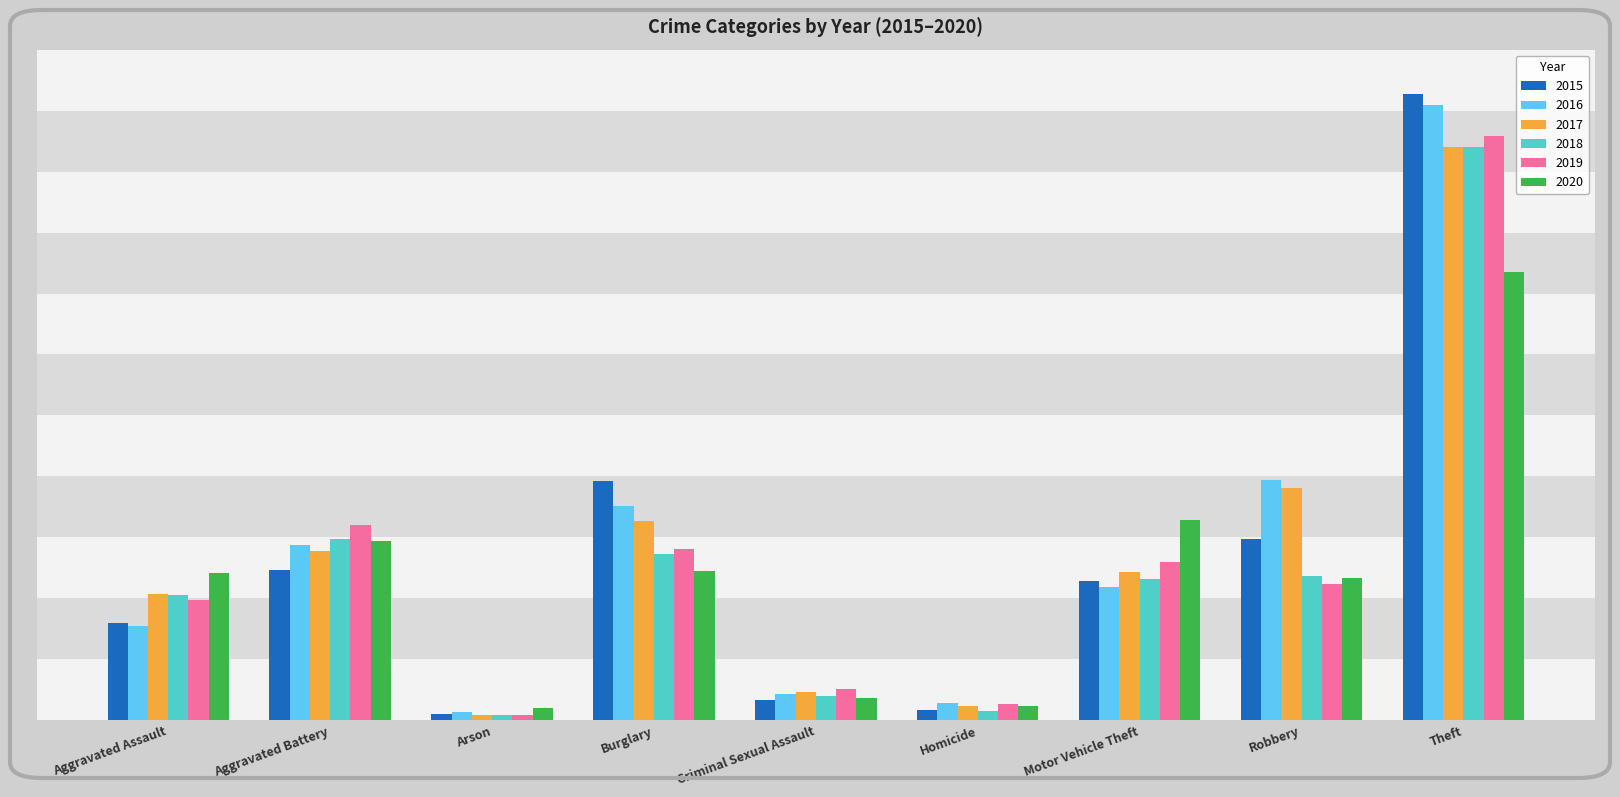

At which category is the sum across all series the highest?

Theft